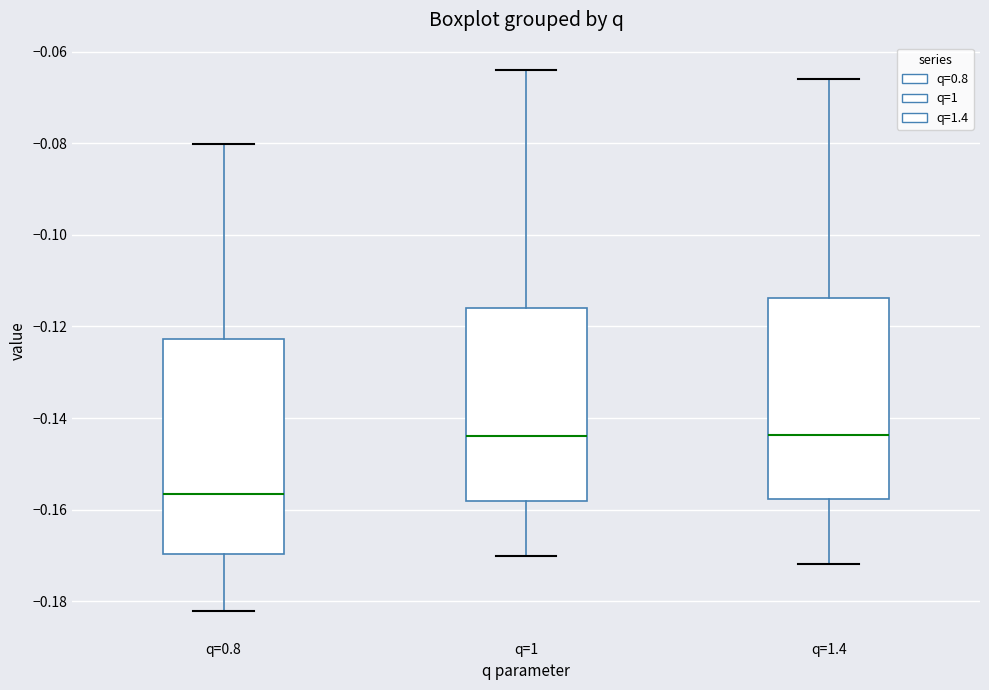

Reading left to right, read every box against the y-axis: the position of its median line, the range the box covers, and the ends of its whiskers. The values are not printed on the chart, so give them approximately, as read against the axis.

q=0.8: median -0.156, box -0.170 to -0.122, whiskers -0.182 to -0.080
q=1: median -0.144, box -0.158 to -0.116, whiskers -0.170 to -0.064
q=1.4: median -0.144, box -0.158 to -0.114, whiskers -0.172 to -0.066